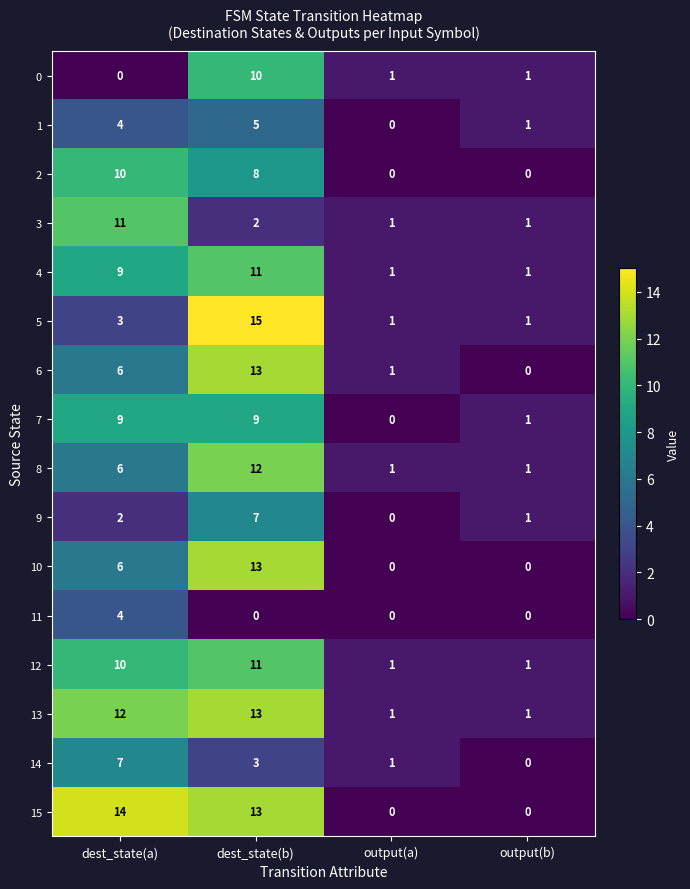

At which category is the sum across all series the highest?

dest_state(b)